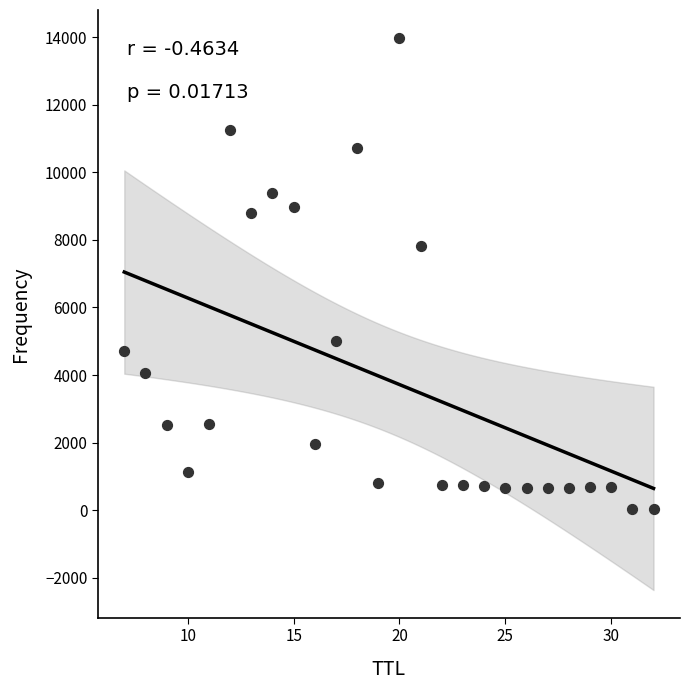

What is the range of Y values (max minus min)?

13957